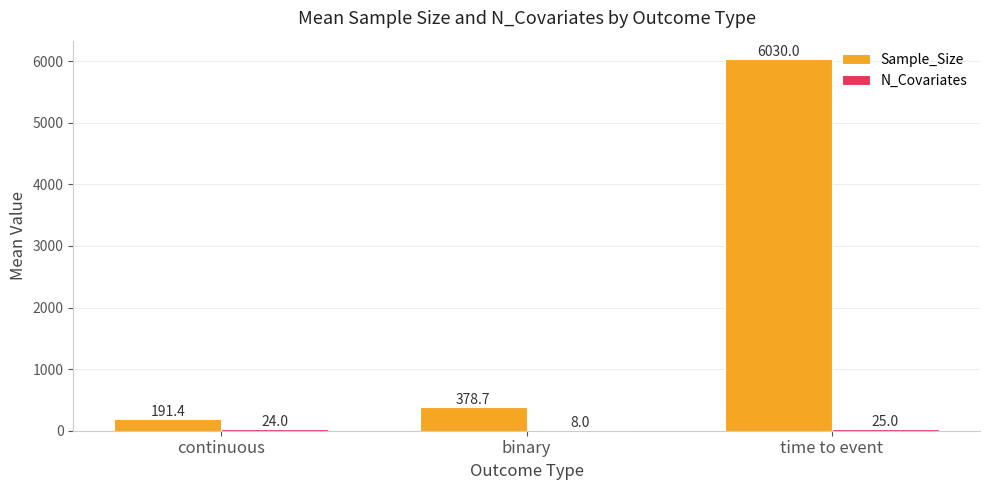

Does the chart contain stacked bars?

No